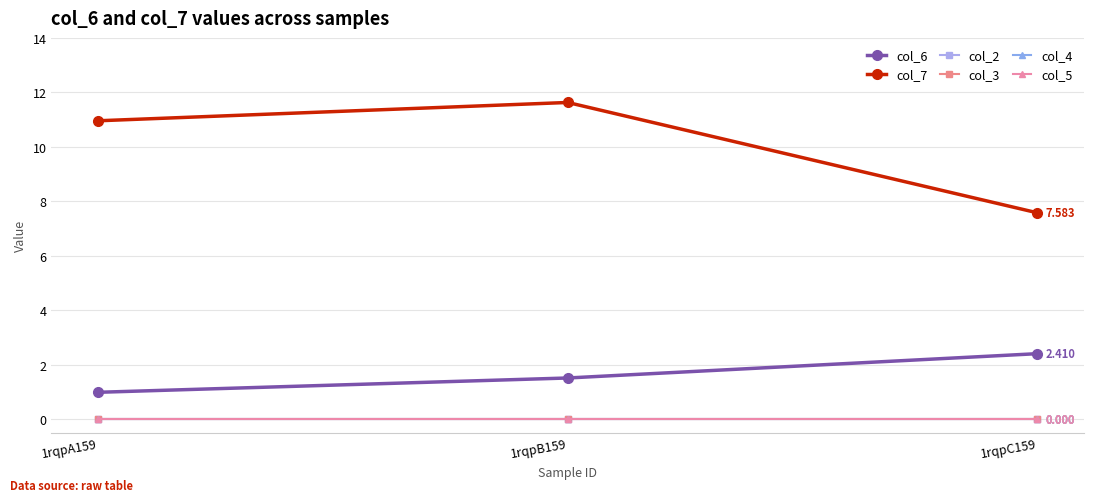

What is the total value across all series at 1rqpC159?

10.0